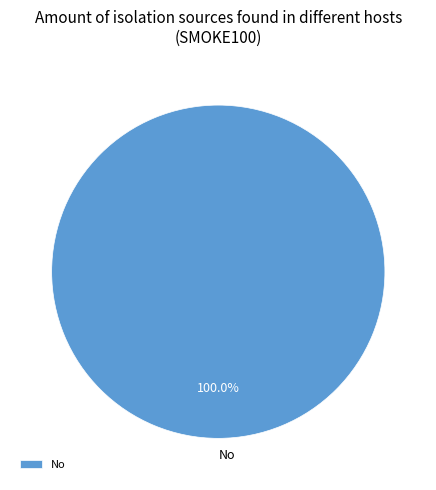

Rank the categories by value from highest to lowest.

No